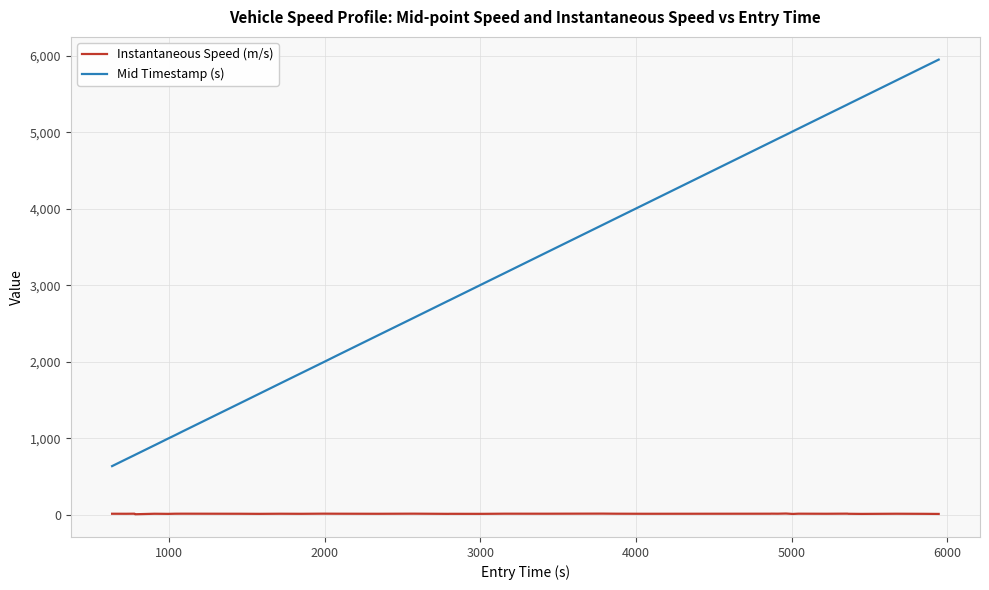

Rank the series by their average value, from lowest to highest.

Instantaneous Speed (m/s), Mid Timestamp (s)